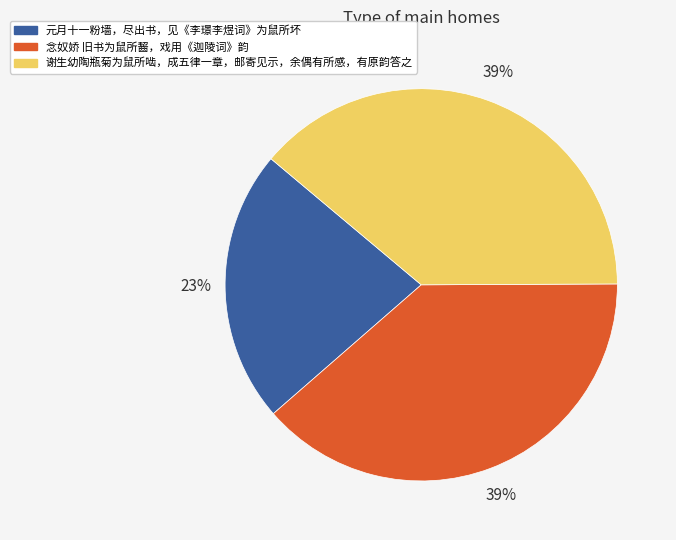

To the nearest percent, what is the average slice percentage?

33%